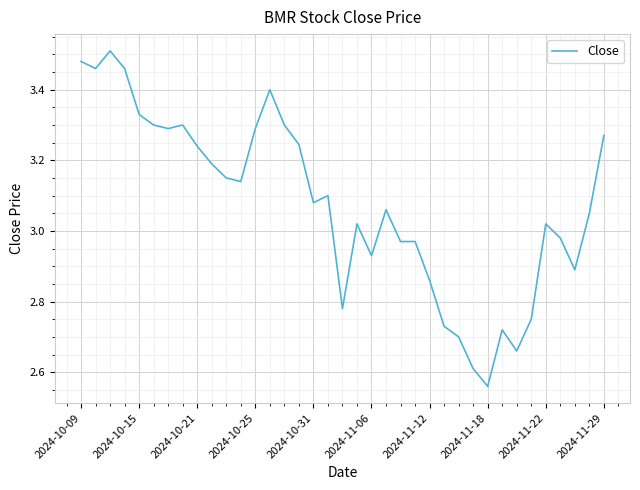

At which category does the chart reach its minimum across all series?

2024-11-18